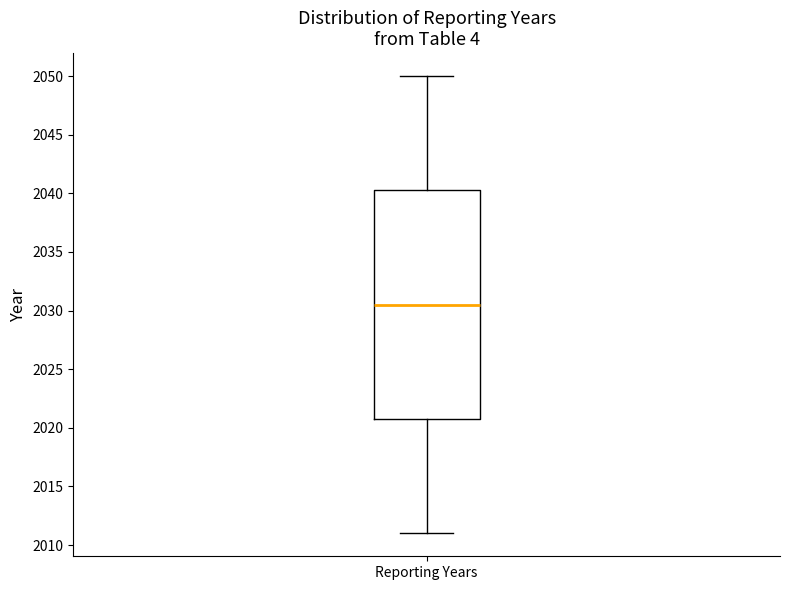

Read this box plot against the y-axis: the position of the median line, the range covered by the box, and the ends of both whiskers. The values are not printed on the chart, so give them approximately, as read against the axis.

median 2030.5, box 2021.0 to 2040.5, whiskers 2011.0 to 2050.0